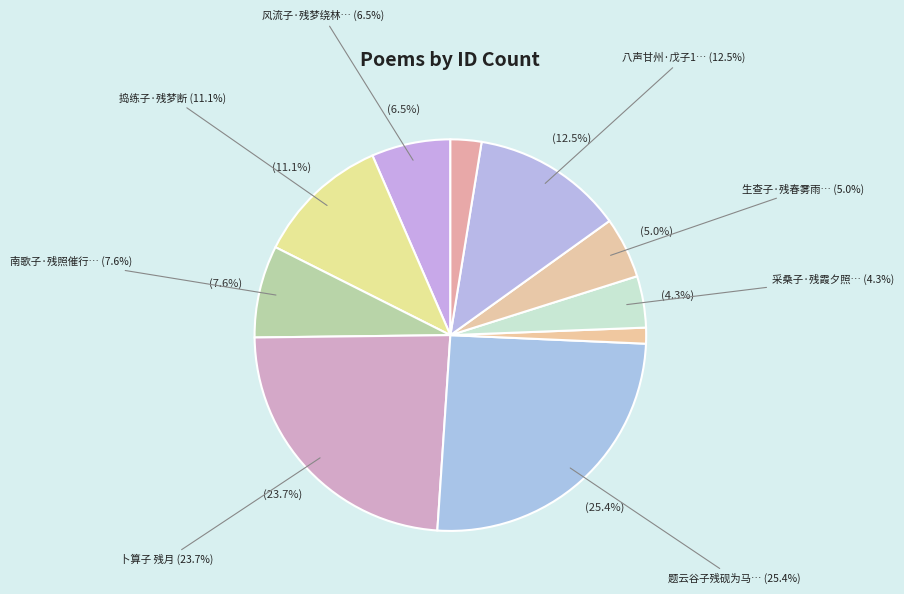

What is the ratio of the value at 风流子·残梦绕林塘 to the value at 题旅舍壁·老子残年未易量?

2.6